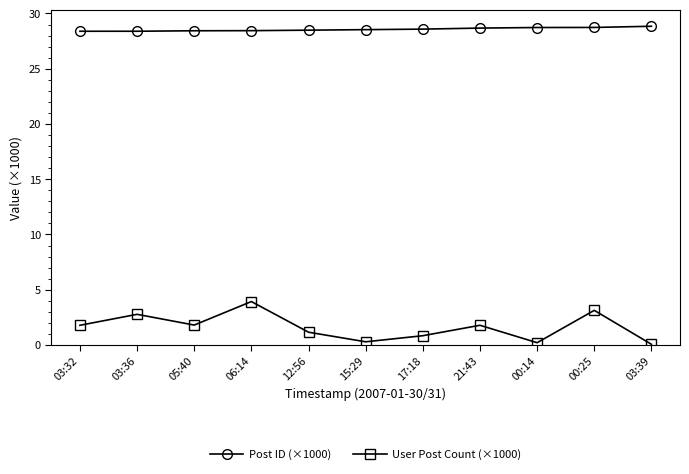

Which series has the largest range (max minus min)?

User Post Count (×1000)